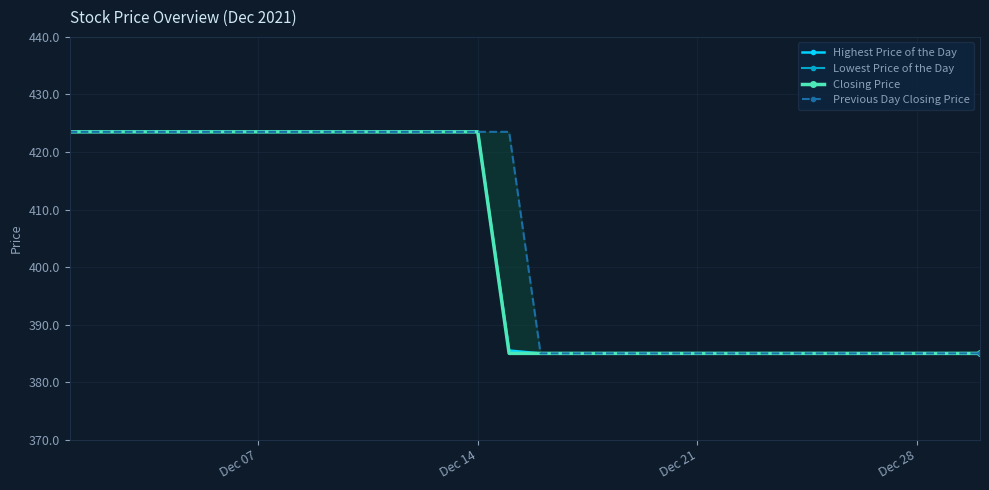

Reading left to right, transcribe all the data shown in this chart.

Highest Price of the Day: 423.5	423.5	423.5	423.5	423.5	423.5	423.5	423.5	423.5	385.5	385.0	385.0	385.0	385.0	385.0	385.0	385.0	385.0	385.0	385.0
Lowest Price of the Day: 423.5	423.5	423.5	423.5	423.5	423.5	423.5	423.5	423.5	385.0	385.0	385.0	385.0	385.0	385.0	385.0	385.0	385.0	385.0	385.0
Closing Price: 423.5	423.5	423.5	423.5	423.5	423.5	423.5	423.5	423.5	385.0	385.0	385.0	385.0	385.0	385.0	385.0	385.0	385.0	385.0	385.0
Previous Day Closing Price: 423.5	423.5	423.5	423.5	423.5	423.5	423.5	423.5	423.5	423.5	385.0	385.0	385.0	385.0	385.0	385.0	385.0	385.0	385.0	385.0